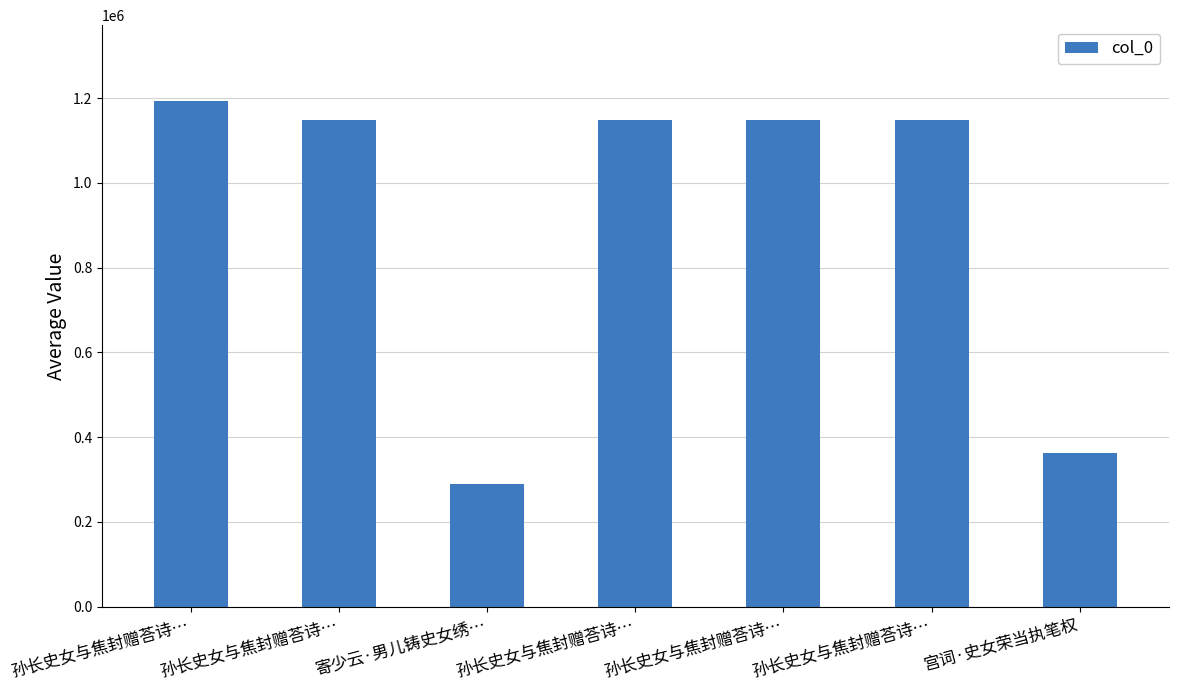

Rank the categories by value from lowest to highest.

寄少云·男儿铸史女绣…, 宫词·史女荣当执笔权, 孙长史女与焦封赠荅诗…, 孙长史女与焦封赠荅诗…, 孙长史女与焦封赠荅诗…, 孙长史女与焦封赠荅诗…, 孙长史女与焦封赠荅诗…